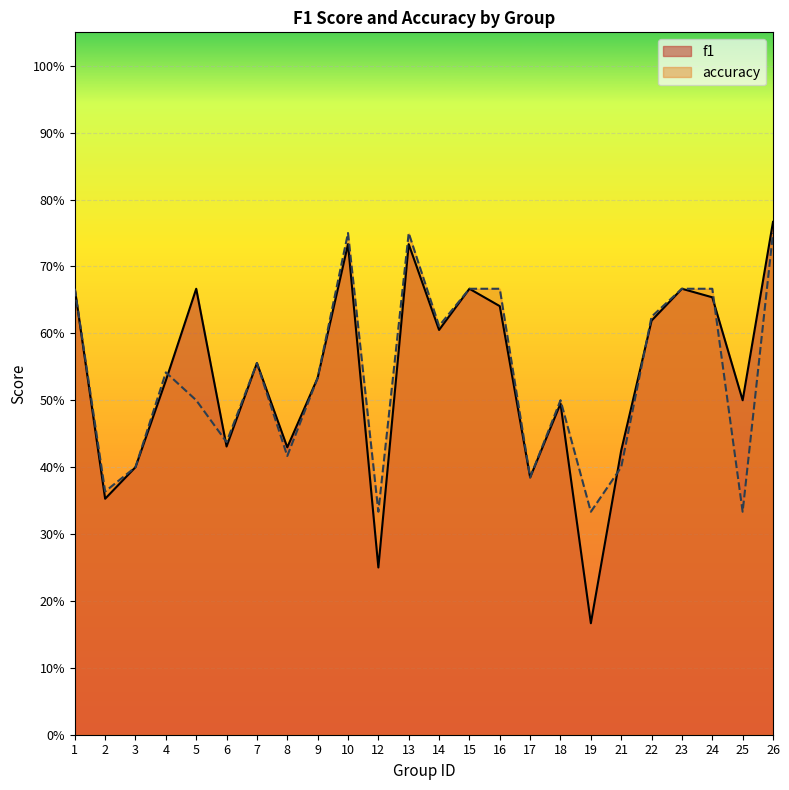

What is the total value across all series at 25?

0.8